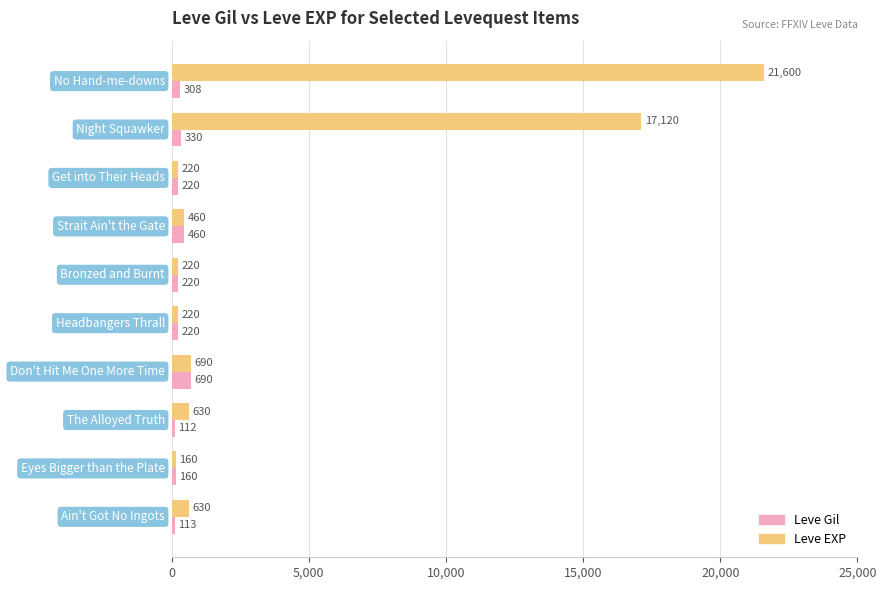

List the series in order of their overall mean, highest first.

Leve EXP, Leve Gil